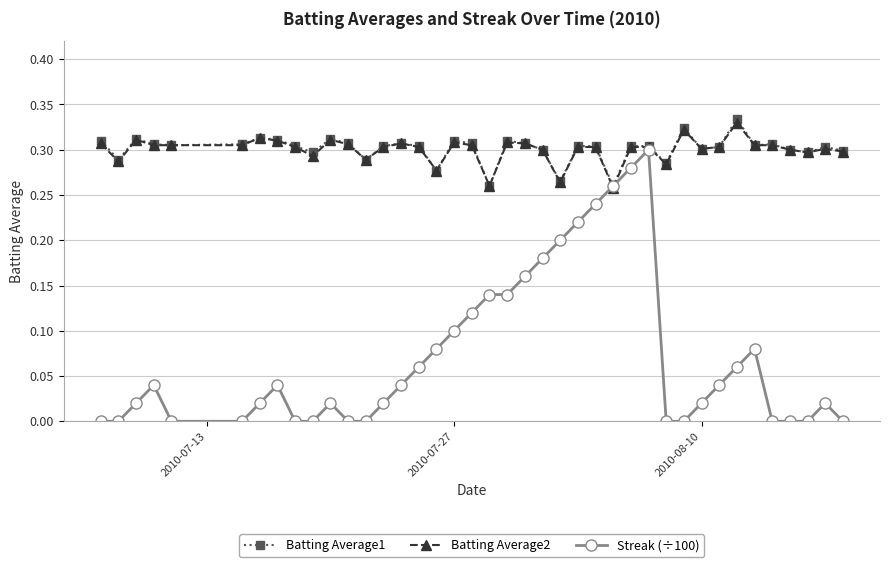

Which series has the widest spread of values?

Streak (÷100)